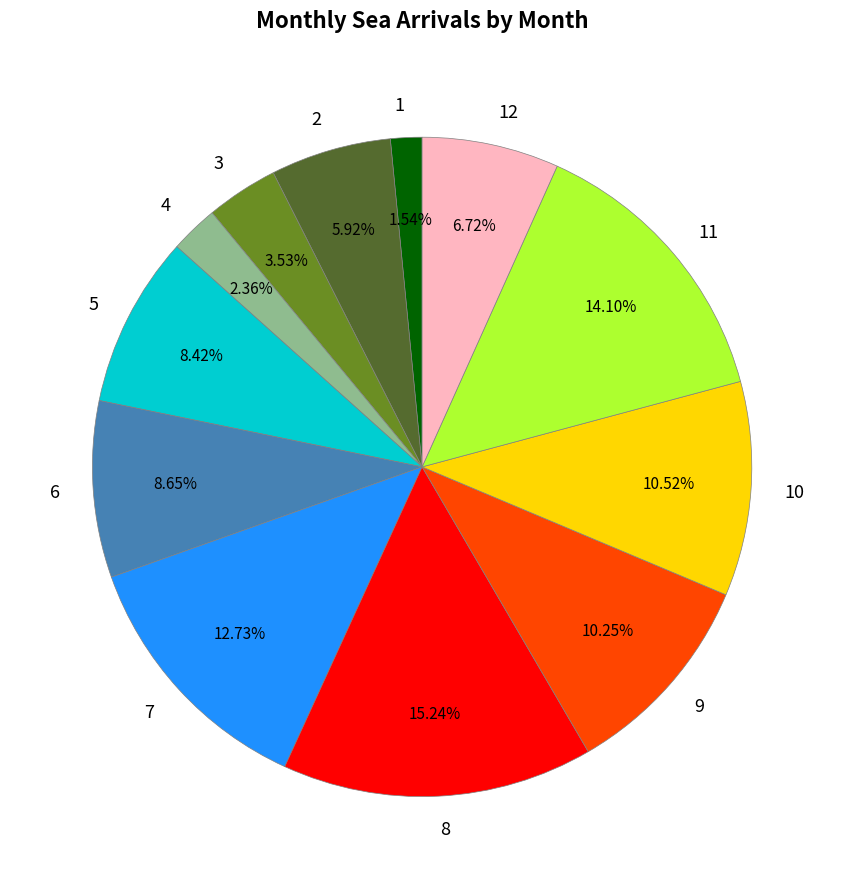

To the nearest percent, what portion does 11 represent?

14%